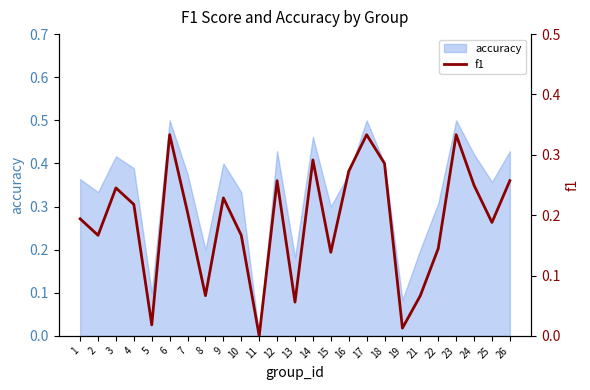

How many interior local peaks (higher than both neighbors) does the data have?

7